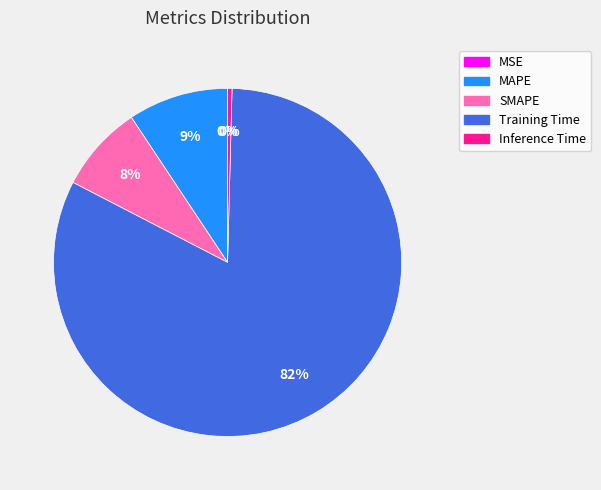

To the nearest percent, what is the difference between the MAPE and Inference Time slice percentages?

9%